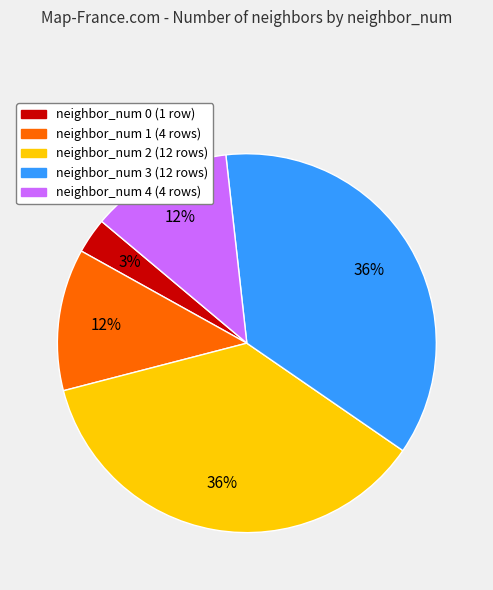

The neighbor_num 2 slice represents 36% of the pie. True or false?

True